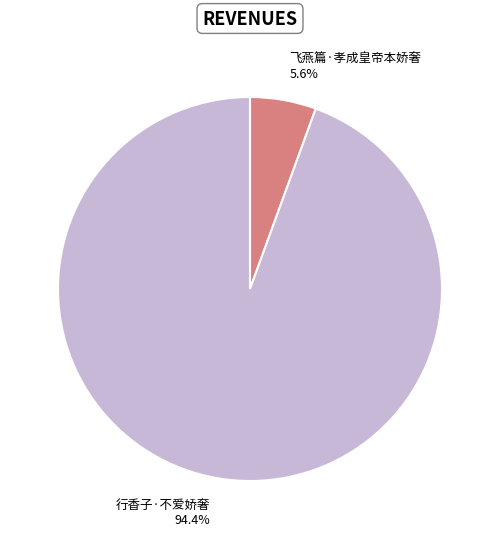

What is the majority slice?

行香子·不爱娇奢